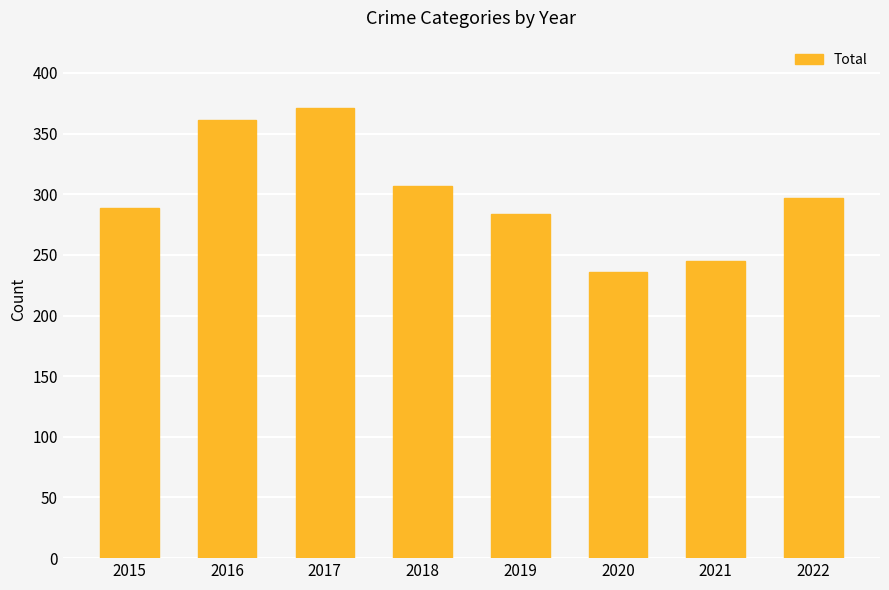

What is the value of the 1st bar from the left?

289